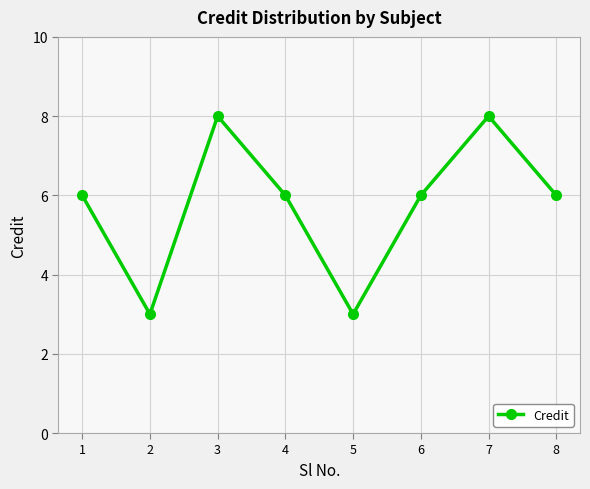

What is the approximate value at 3?

8